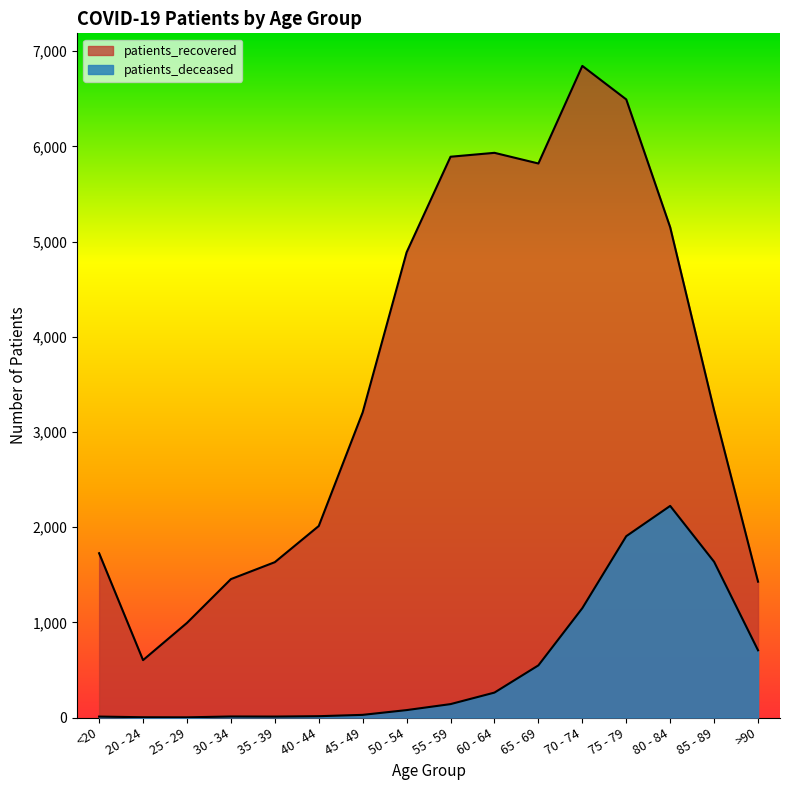

True or false: patients_recovered and patients_deceased cross at least once.

False